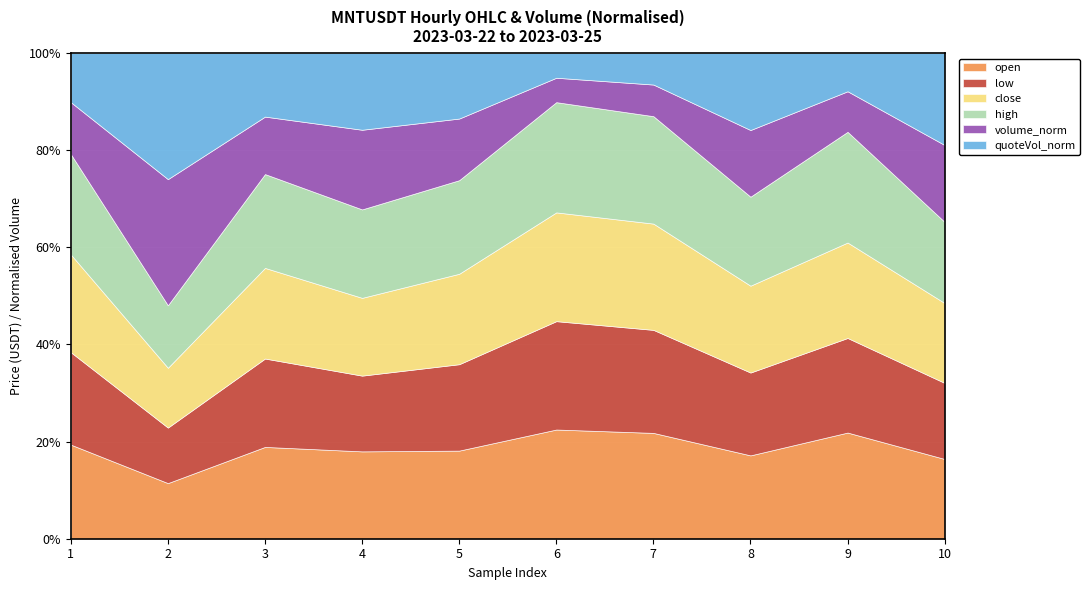

At 1, list the series in order from largest to smallest.

high, close, open, low, volume_norm, quoteVol_norm